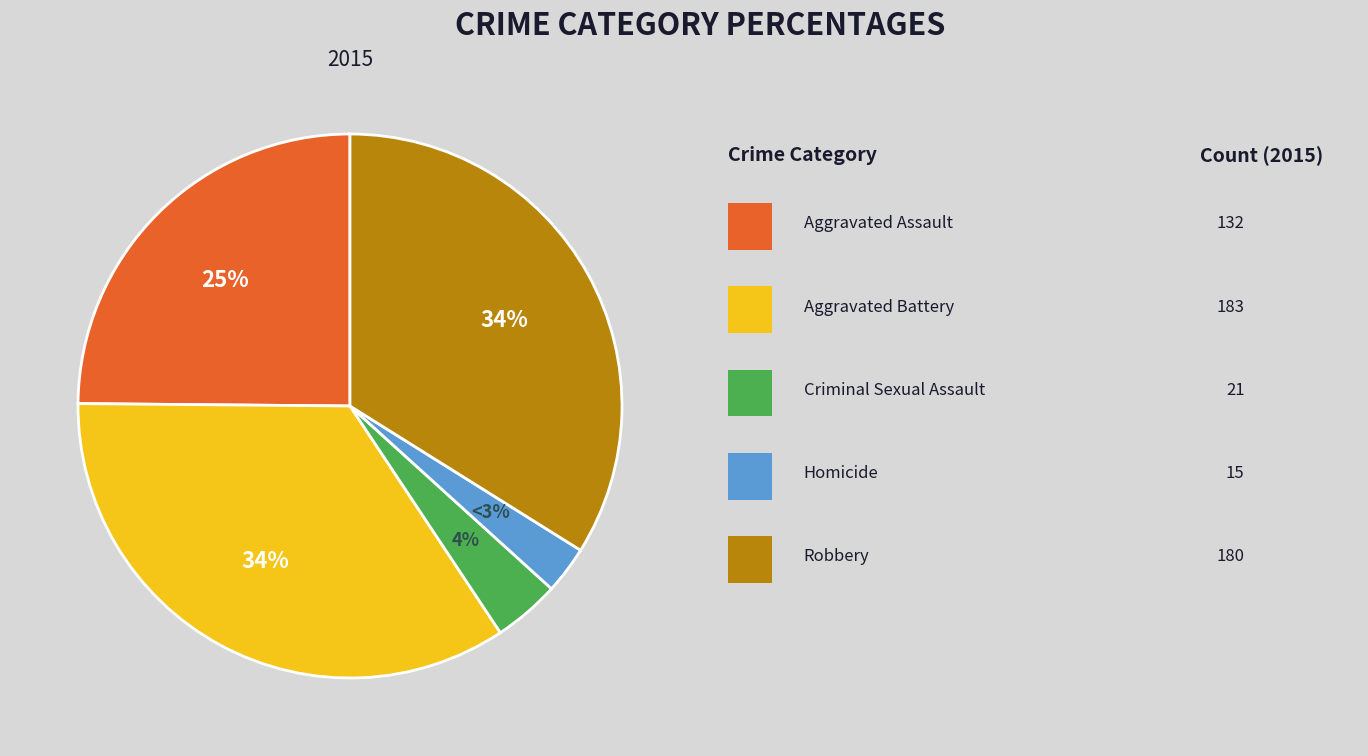

Does any single category account for the majority?

No